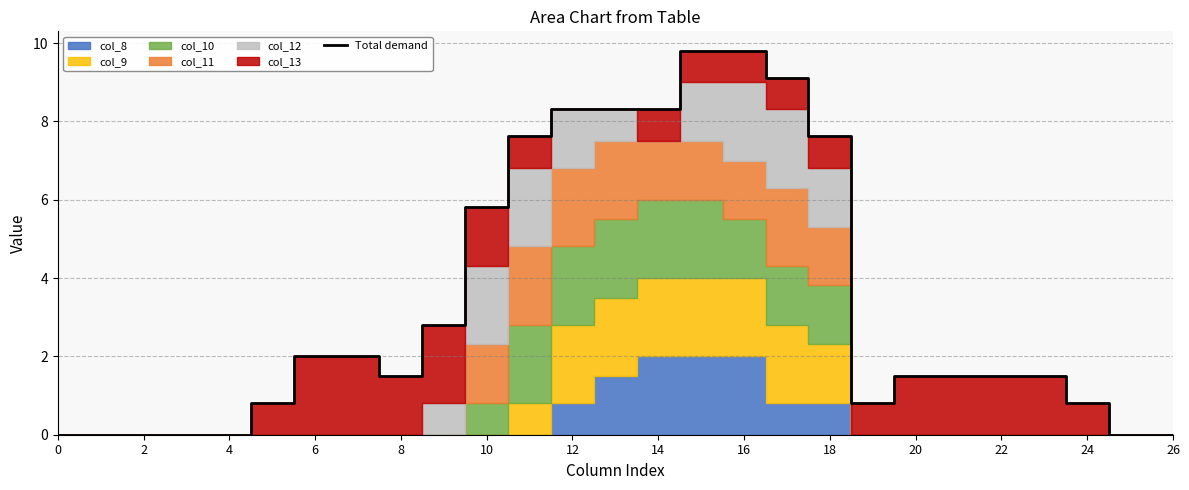

Is it true that Total demand equals 9.8 at 16?

True